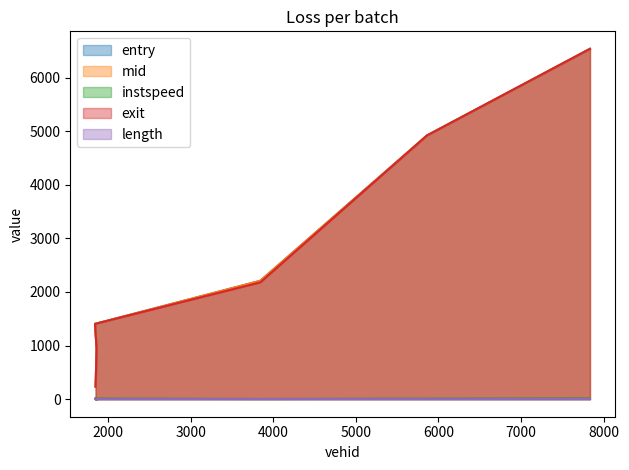

At which category is the sum across all series the highest?

7836